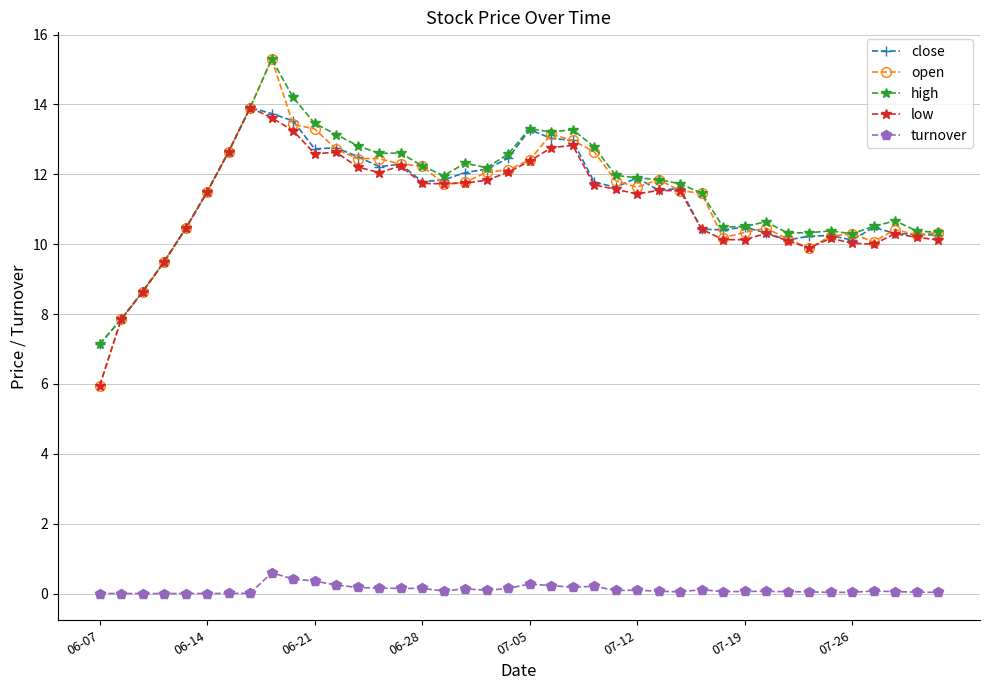

True or false: turnover and high intersect in this chart.

False